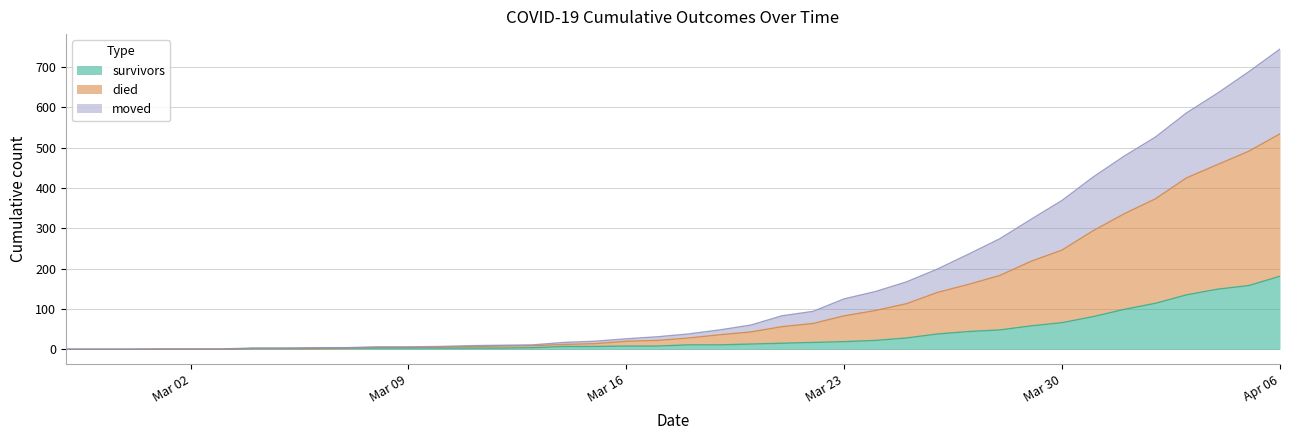

True or false: died has a value of 2 at 2020-03-01.

False